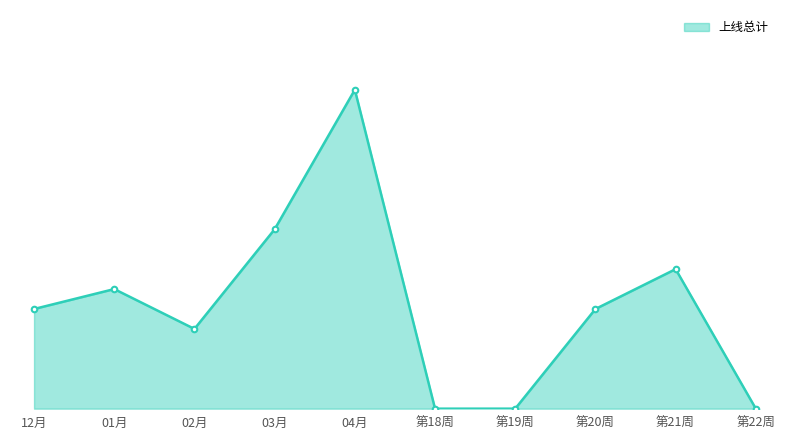

Is this an area chart (filled region under the line)?

Yes